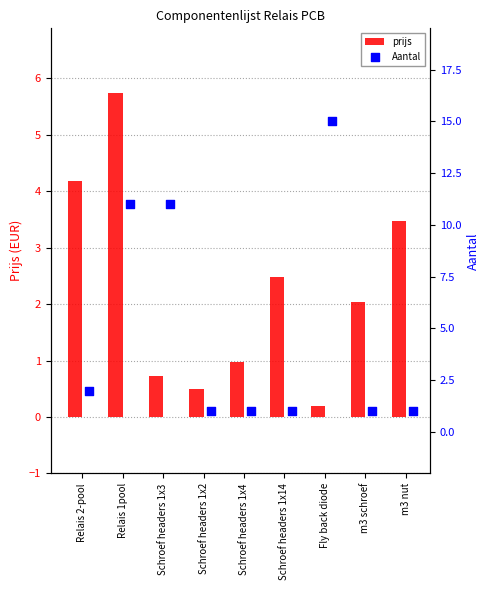

The value of prijs at m3 nut is 5.5. True or false?

False